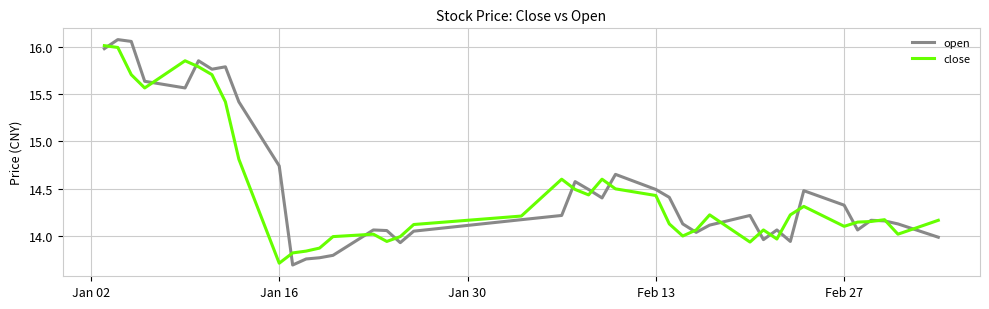

What is the maximum value for close?

16.0